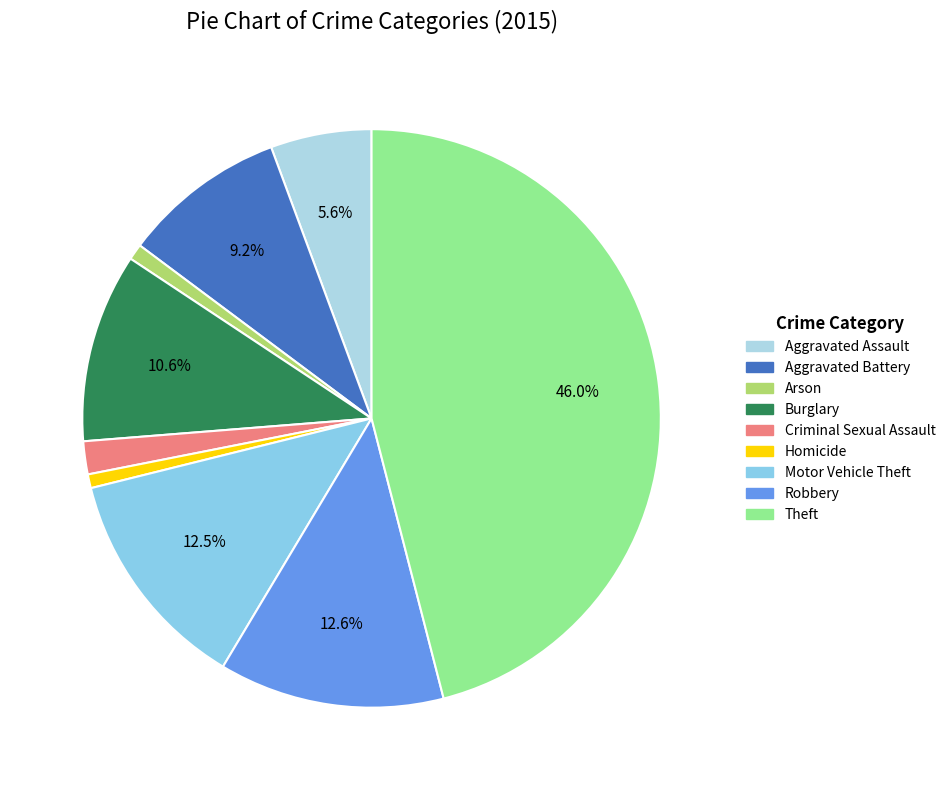

Rank the categories by value from lowest to highest.

Homicide, Arson, Criminal Sexual Assault, Aggravated Assault, Aggravated Battery, Burglary, Motor Vehicle Theft, Robbery, Theft